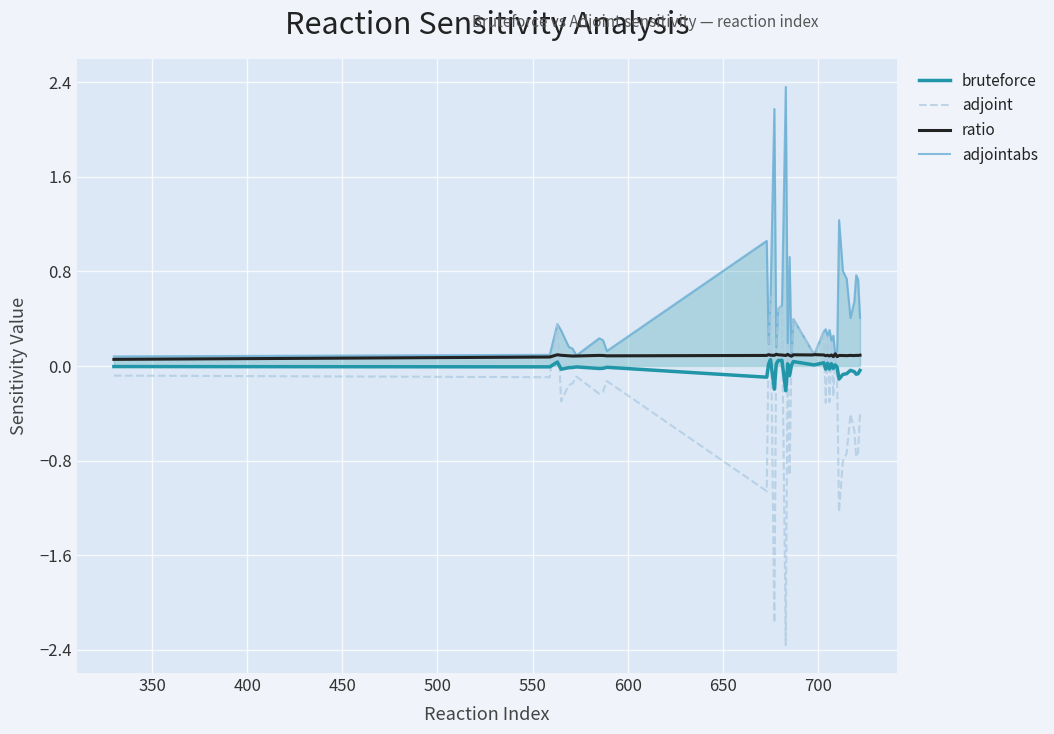

How many lines are shown in the chart?

4